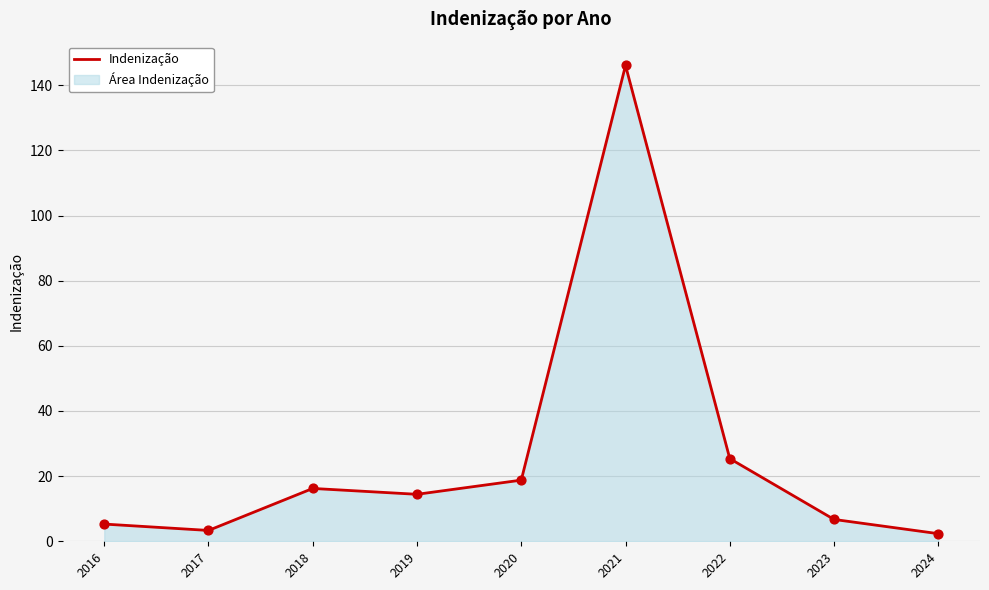

Which has a higher value, 2021 or 2024?

2021